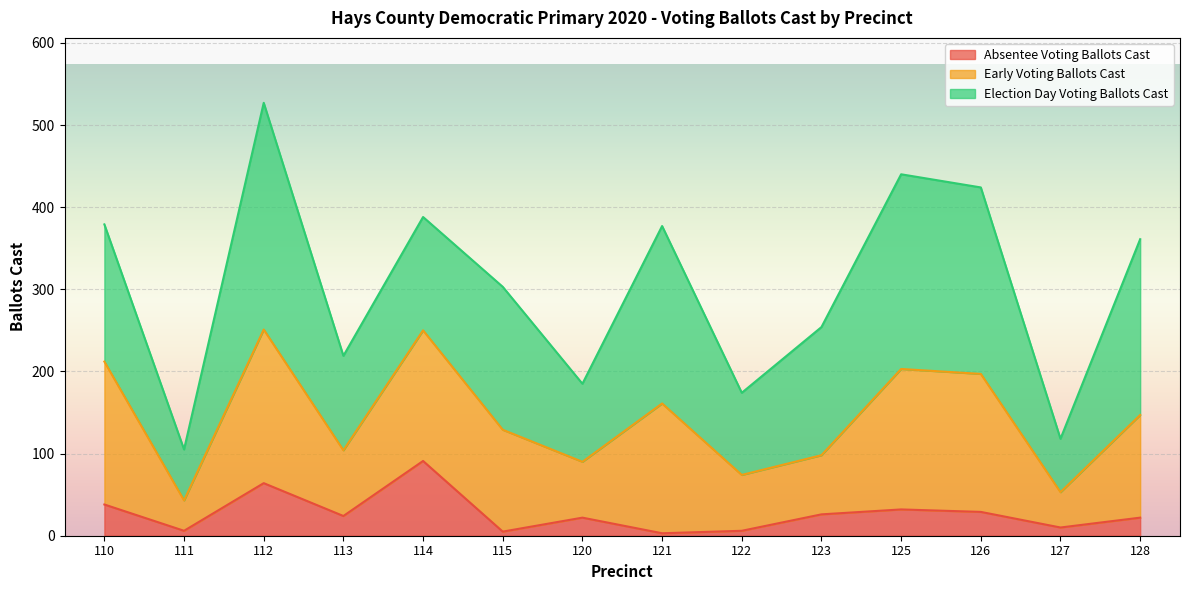

How many data points in Election Day Voting Ballots Cast are above 167?

6